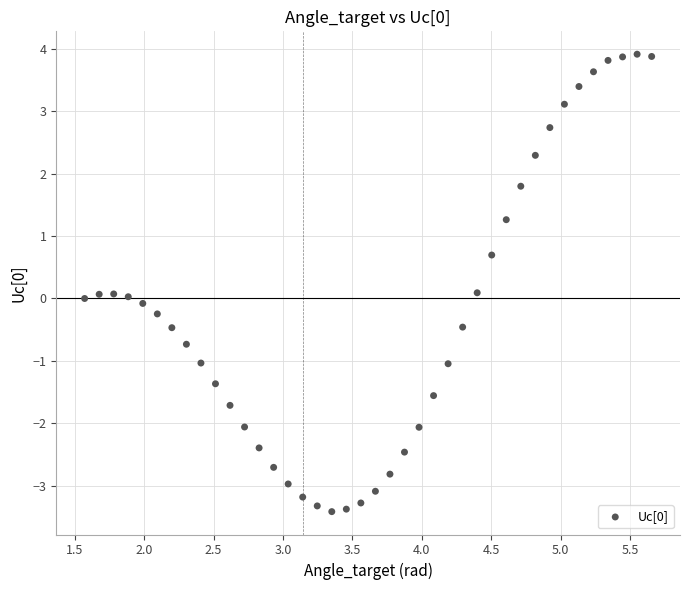

What is the range of X values (max minus min)?

4.1